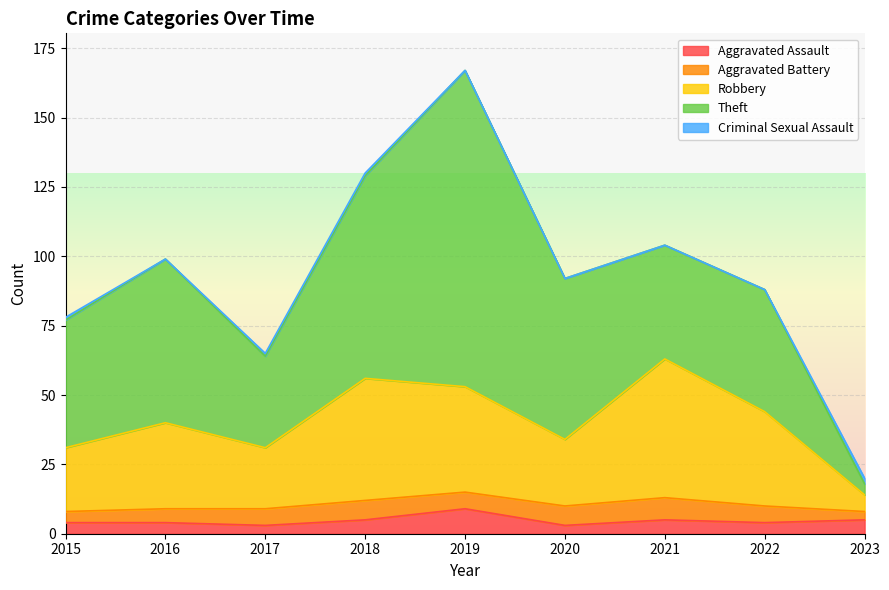

Reading left to right, extract all data points from this chart.

Aggravated Assault: 4	4	3	5	9	3	5	4	5
Aggravated Battery: 4	5	6	7	6	7	8	6	3
Robbery: 23	31	22	44	38	24	50	34	6
Theft: 46	59	33	73	114	58	41	44	4
Criminal Sexual Assault: 1	0	1	1	0	0	0	0	2